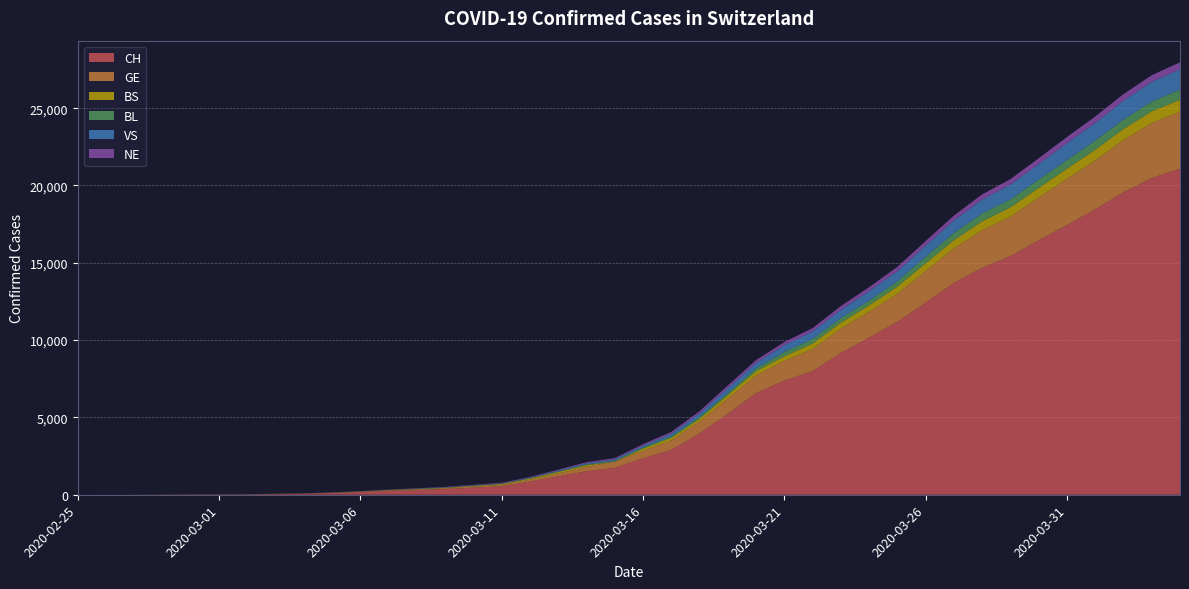

Reading right to left, transcribe all the data shown in this chart.

CH: 21088	20482	19564	18455	17435	16455	15429	14677	13695	12424	11188	10156	9167	7990	7382	6569	5229	3965	2896	2350	1742	1516	1191	852	551	458	373	303	247	176	109	63	46	26	20	14	11	4	2	1
GE: 3683	3561	3369	3161	2994	2764	2550	2433	2234	2041	1809	1679	1582	1432	1276	1150	991	769	623	490	401	298	188	121	90	79	49	40	30	18	13	9	9	7	7	5	3	1	1	0
BS: 771	758	718	691	657	621	609	573	534	505	466	414	376	358	299	272	222	182	165	144	0	100	92	73	49	33	28	24	21	15	8	3	3	1	1	1	1	1	0	0
BL: 656	625	610	588	561	539	511	502	466	422	341	306	302	289	282	184	134	116	89	76	54	47	42	26	26	22	20	19	15	6	6	2	2	2	2	2	1	0	0	0
VS: 1319	1273	1218	1145	1085	1000	964	902	808	715	651	606	527	490	433	346	311	225	173	116	98	76	53	30	22	17	12	7	0	6	5	4	3	3	0	1	1	0	0	0
NE: 449	433	430	420	402	378	346	337	316	299	280	265	247	216	200	188	175	146	114	93	74	68	59	46	37	31	27	24	18	13	9	8	0	0	1	0	0	0	0	0